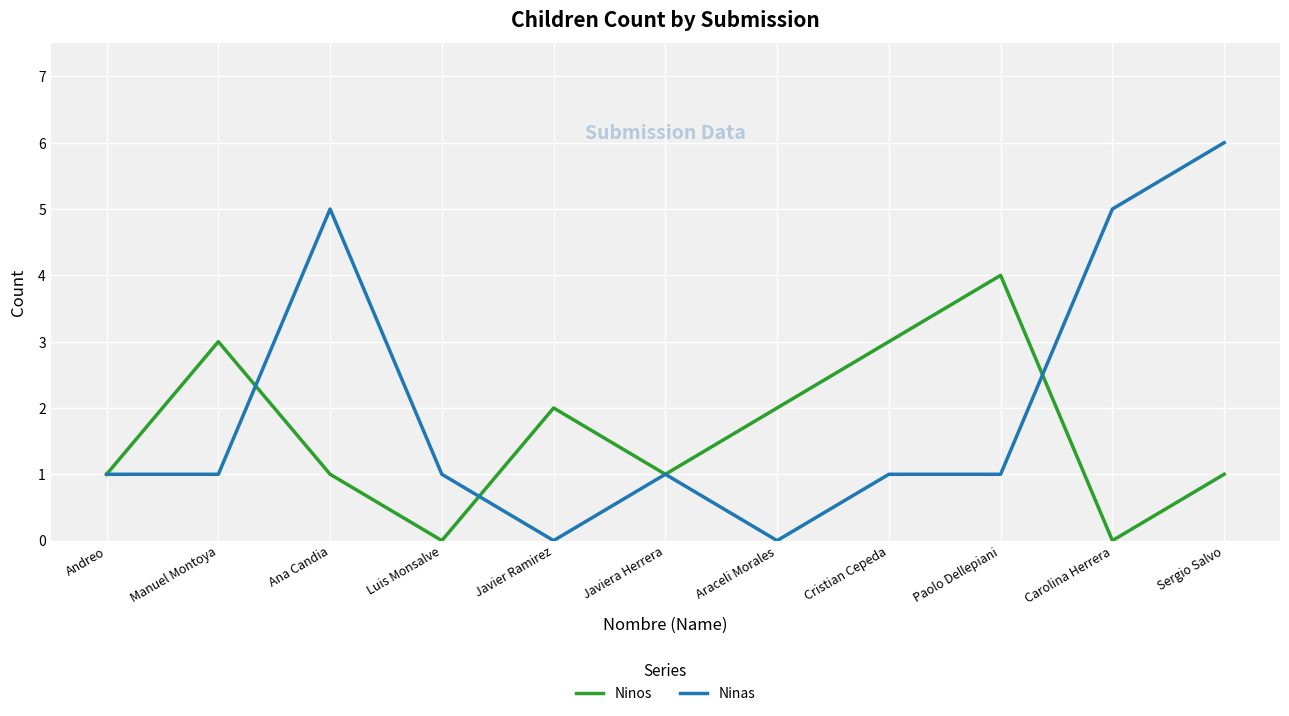

Is it true that Ninos equals 1 at Javiera Herrera?

True